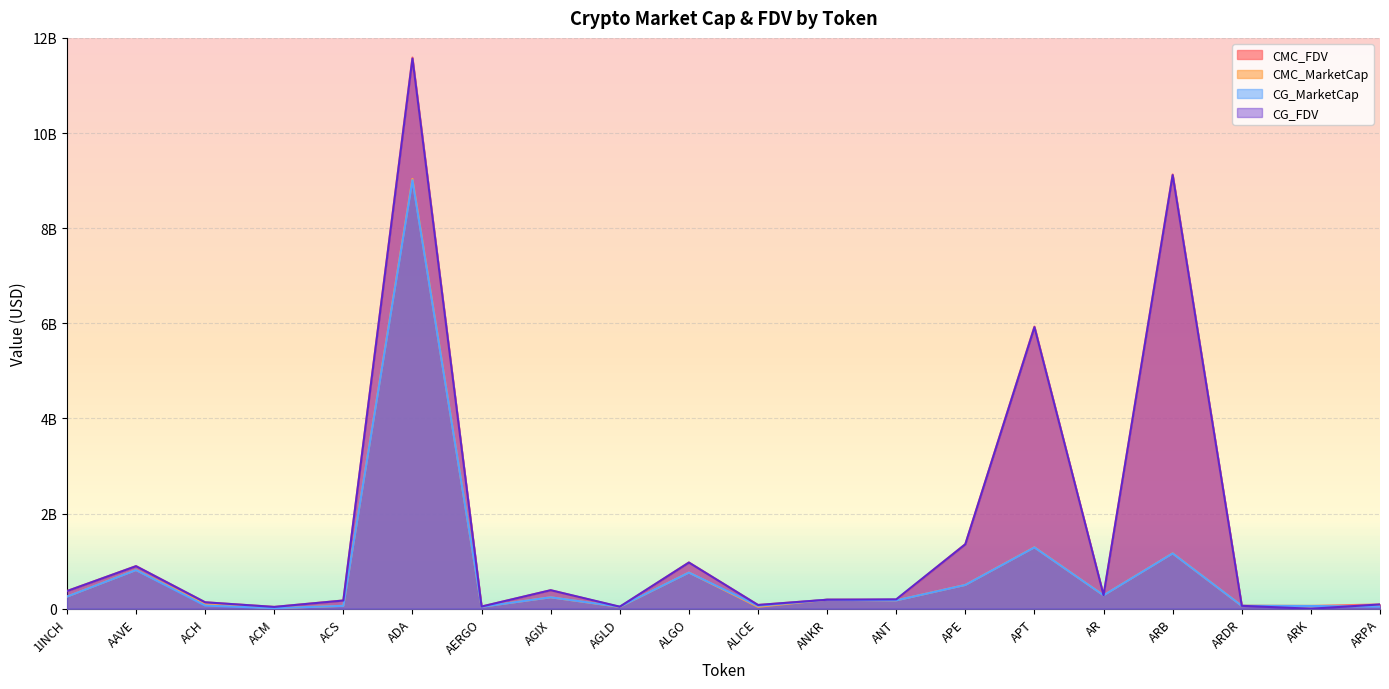

Reading left to right, what are all the values shown in this chart?

CMC_FDV: 370684146.9	895807108.7	135237754.8	38081335.7	173599110.0	11587599196.2	45678263.7	388809157.9	37542993.8	972401809.7	78575464.1	189057207.7	189059619.4	1357763662.4	5931669128.3	284759591.1	9129971311.0	60836508.4	58050733.1	90187911.7
CMC_MarketCap: 254346476.1	813752866.4	90789175.3	11778260.1	60814383.0	9035251921.3	40196872.0	239639473.4	37542993.7	761242371.3	40262780.7	189057207.7	175321050.8	500463199.9	1291310170.2	282404650.8	1164071342.1	60836508.4	58050733.1	56046776.7
CG_MarketCap: 253879226.0	812116873.0	66735047.0	11732974.0	60373409.0	9007009931.0	40226414.0	239749468.0	41249186.0	759713491.0	61708145.0	188750621.0	175093709.0	499577331.0	1288624408.0	281750656.0	1162155286.0	60799351.0	57543369.0	44145476.0
CG_FDV: 370003178.0	894006151.0	134990326.0	37859047.0	172340316.0	11565564446.0	45711834.0	388987622.0	42701020.0	970448836.0	78447306.0	188750621.0	197244203.0	1355360289.0	5919331974.0	284100141.0	9114943423.0	60799351.0	0.0	89893337.0